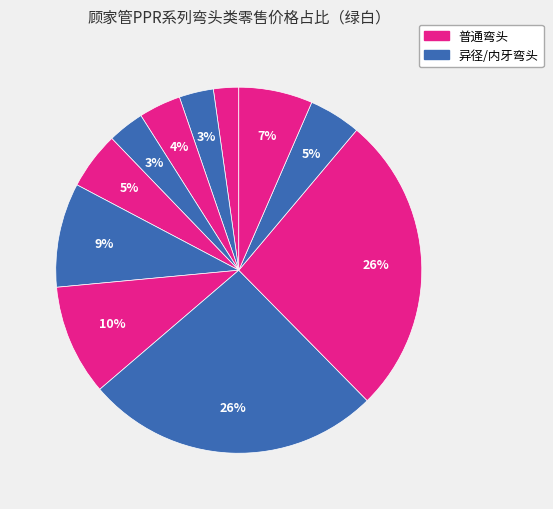

How many slices are in this pie chart?

11